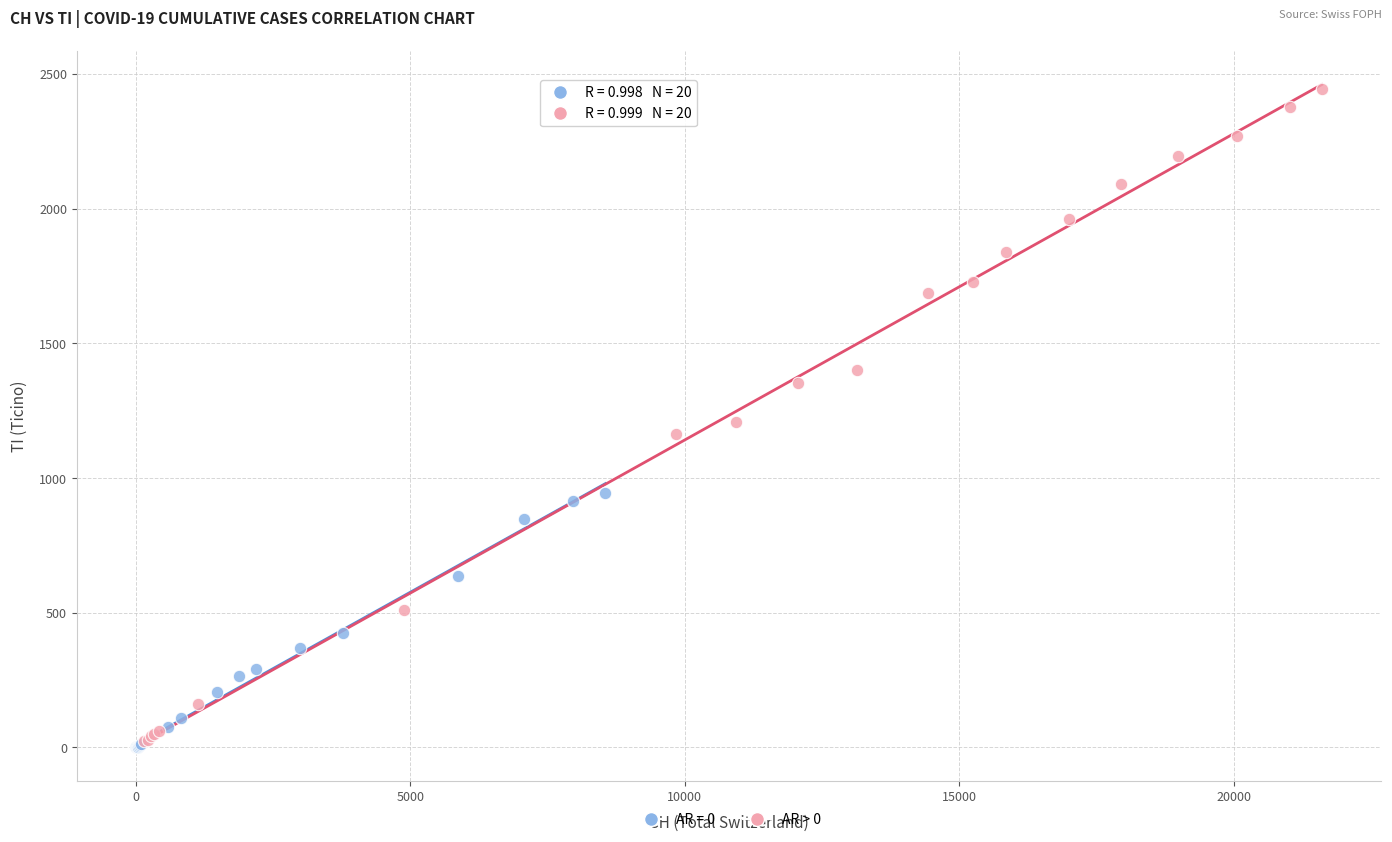

Which series contains the highest Y value?

AR > 0